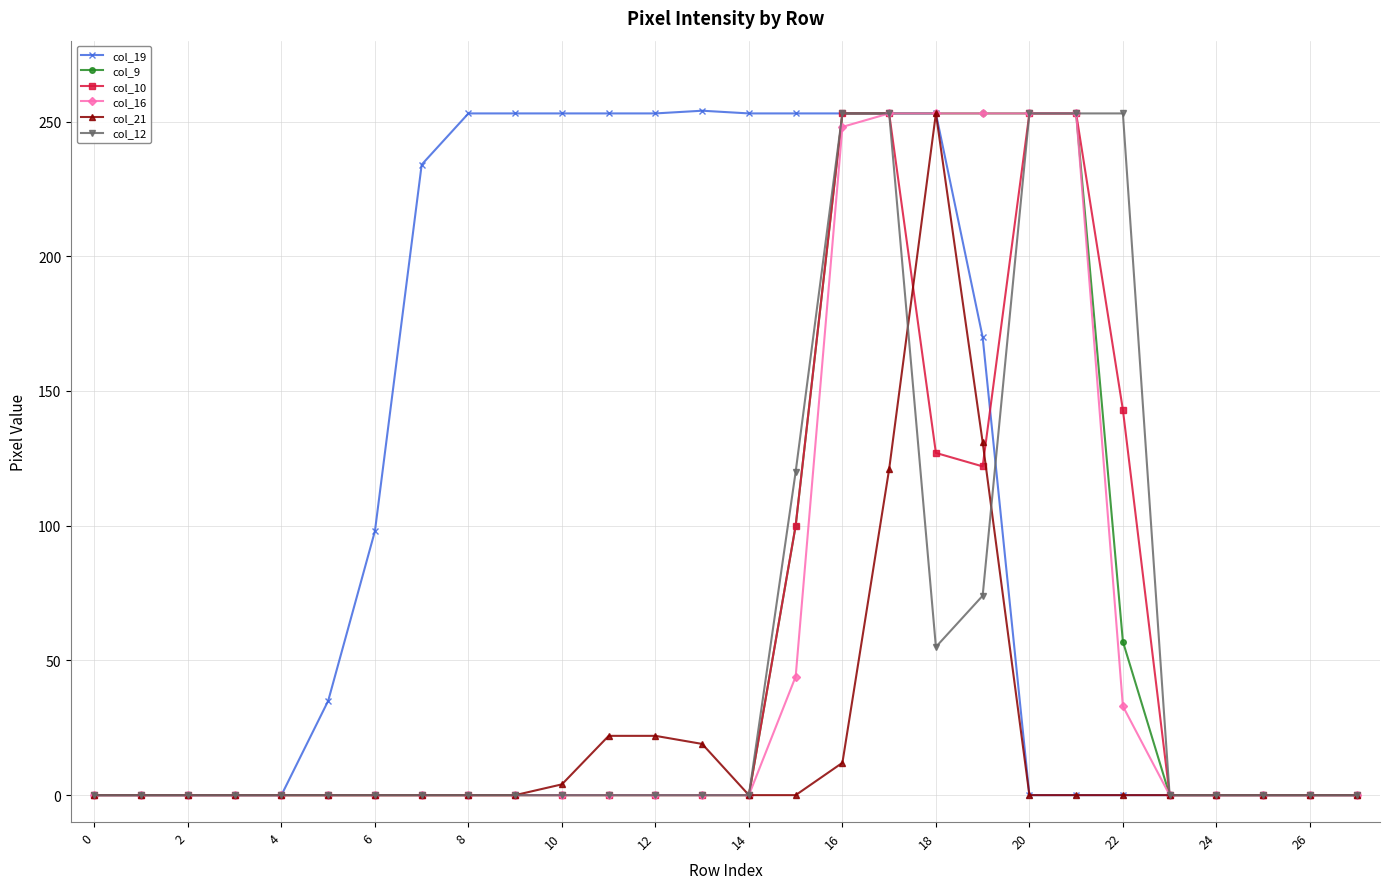

What is the maximum value shown in the chart?

254